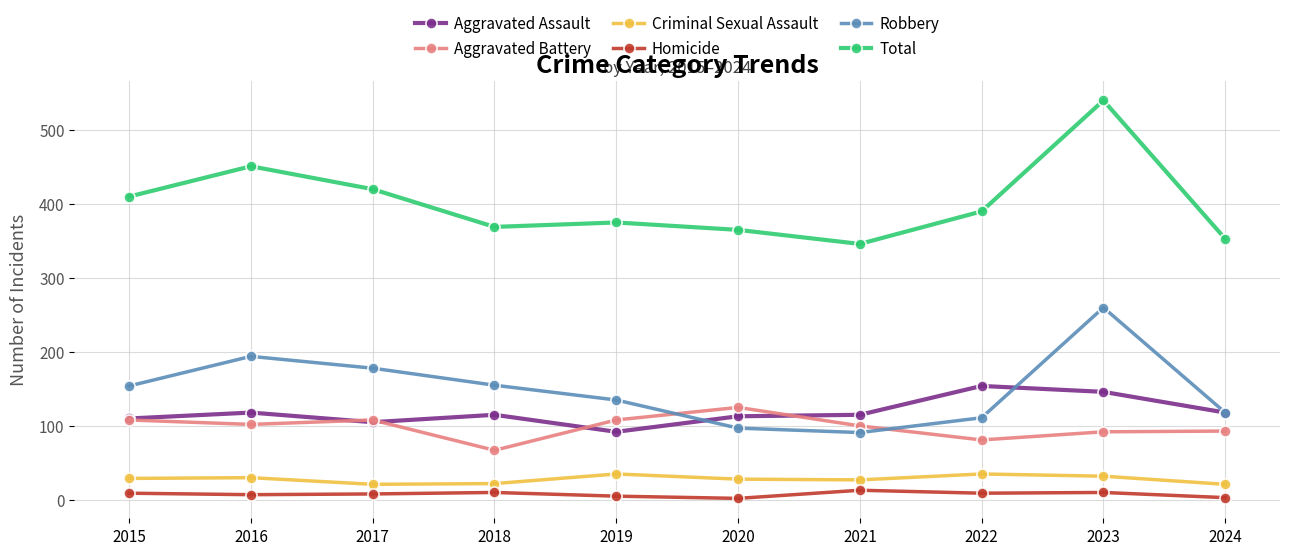

What is the maximum value for Aggravated Battery?

125